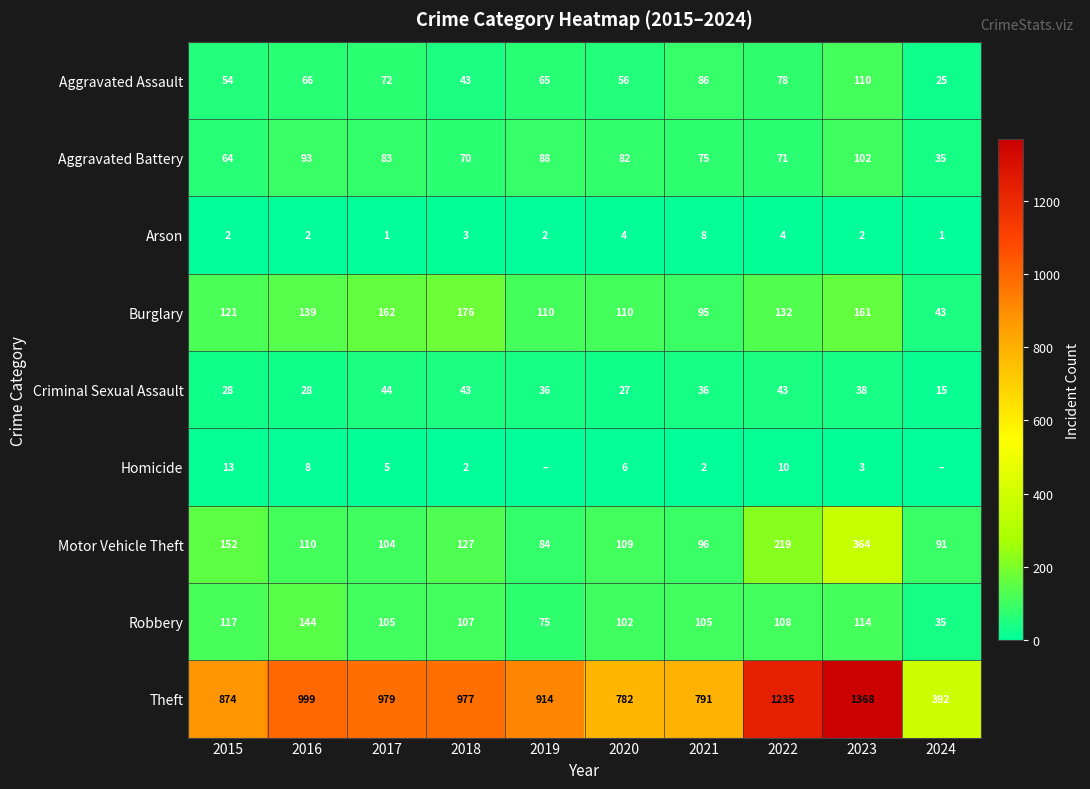

At which label does Robbery reach its minimum?

2024